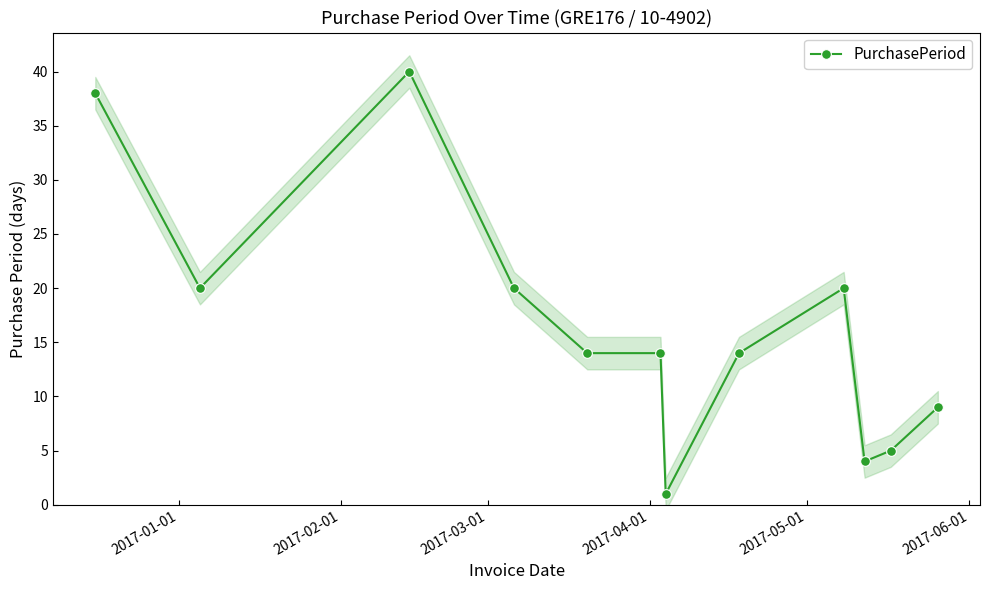

The value at 6 is 0. True or false?

False